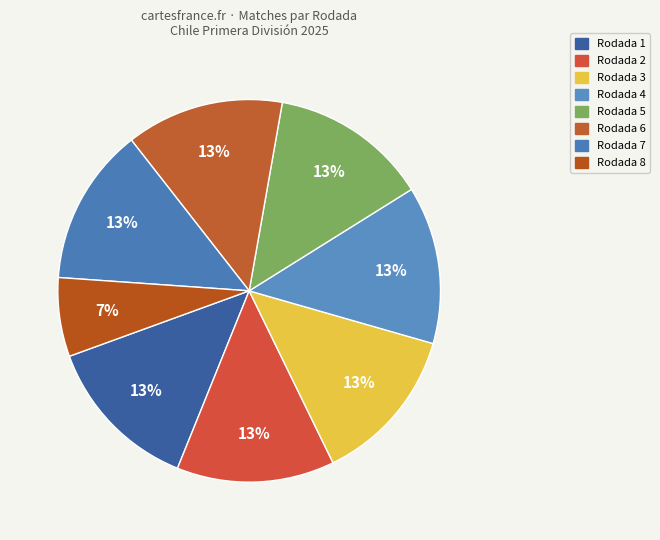

What percentage is the Rodada 6 slice, to the nearest percent?

13%